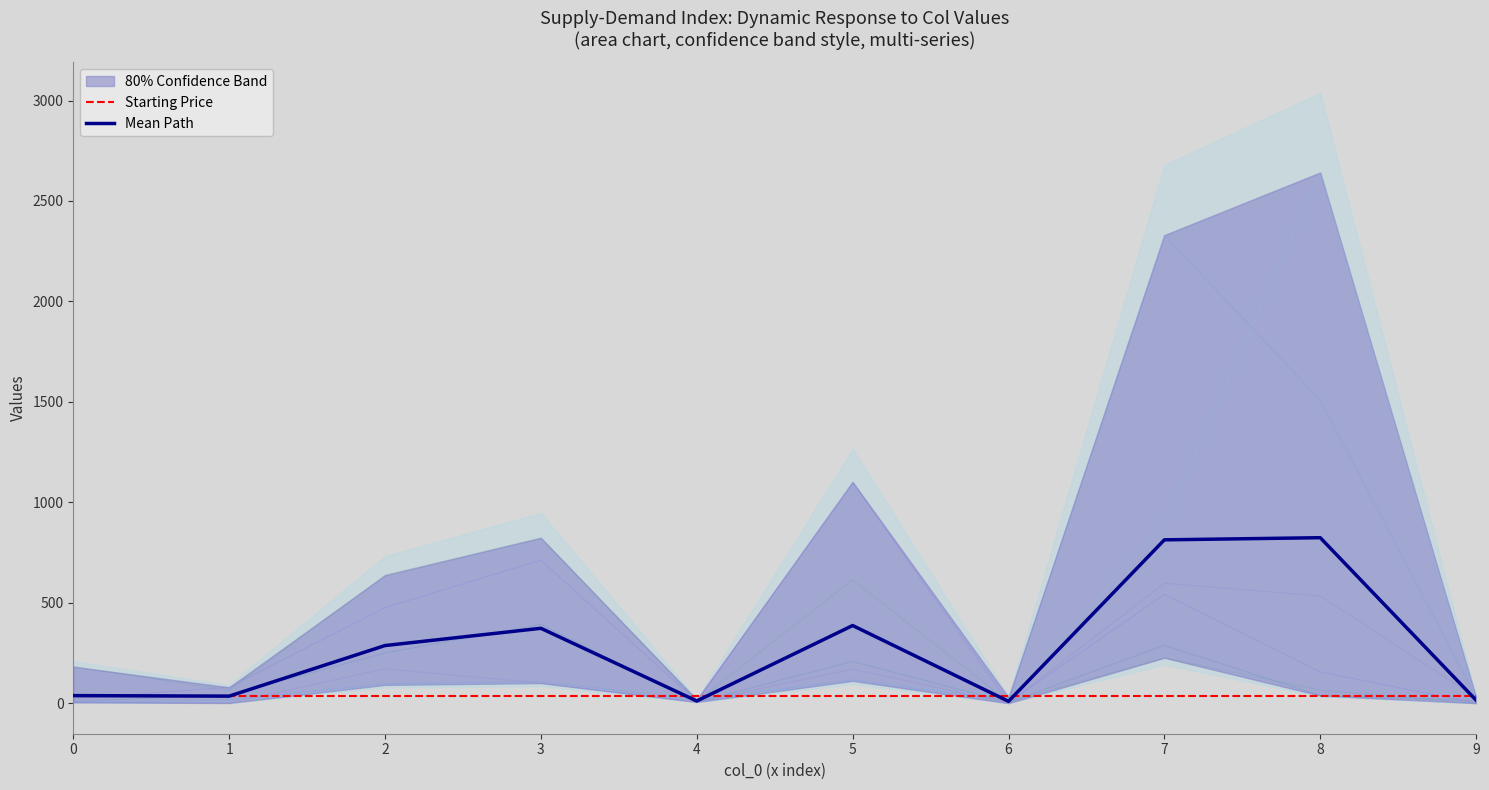

What is the difference between the second highest and minimum values in the col_3 series?

891